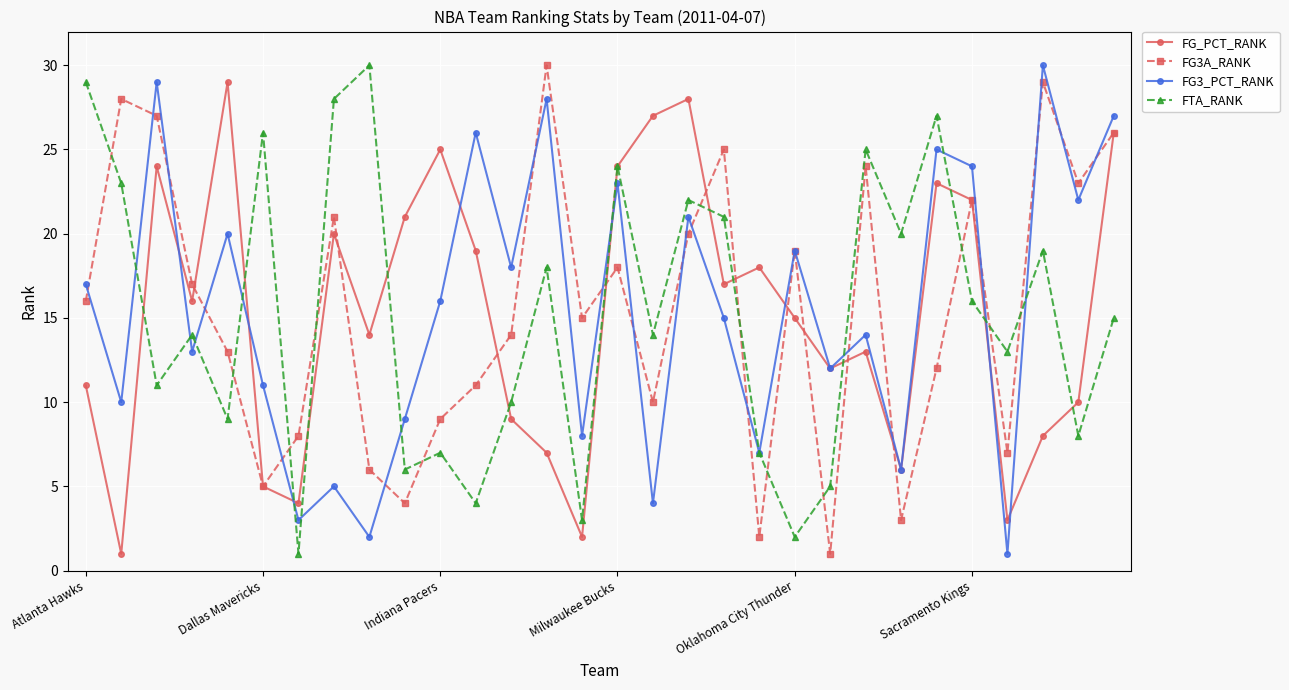

After their last crossing, which series has the higher values: FG3A_RANK or FTA_RANK?

FG3A_RANK